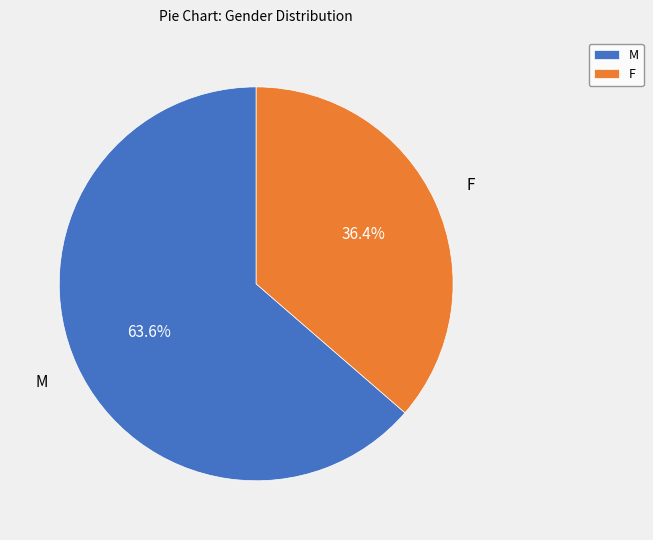

To the nearest percent, what portion does M represent?

64%